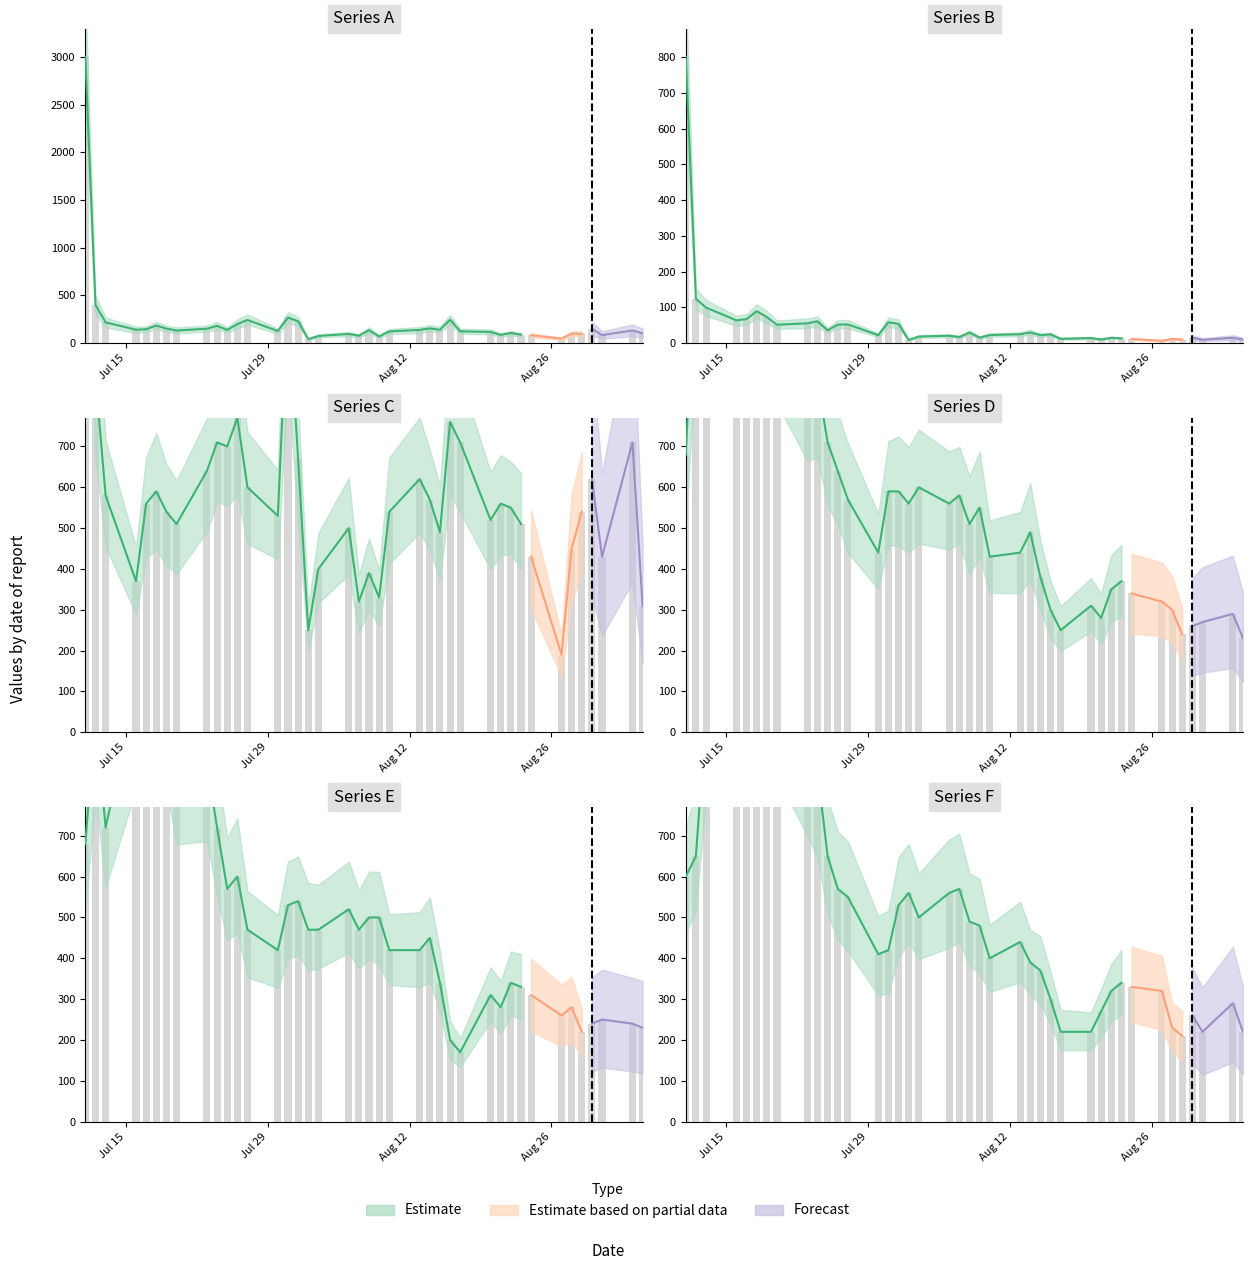

At how many categories does at least one series exceed 1856?

1